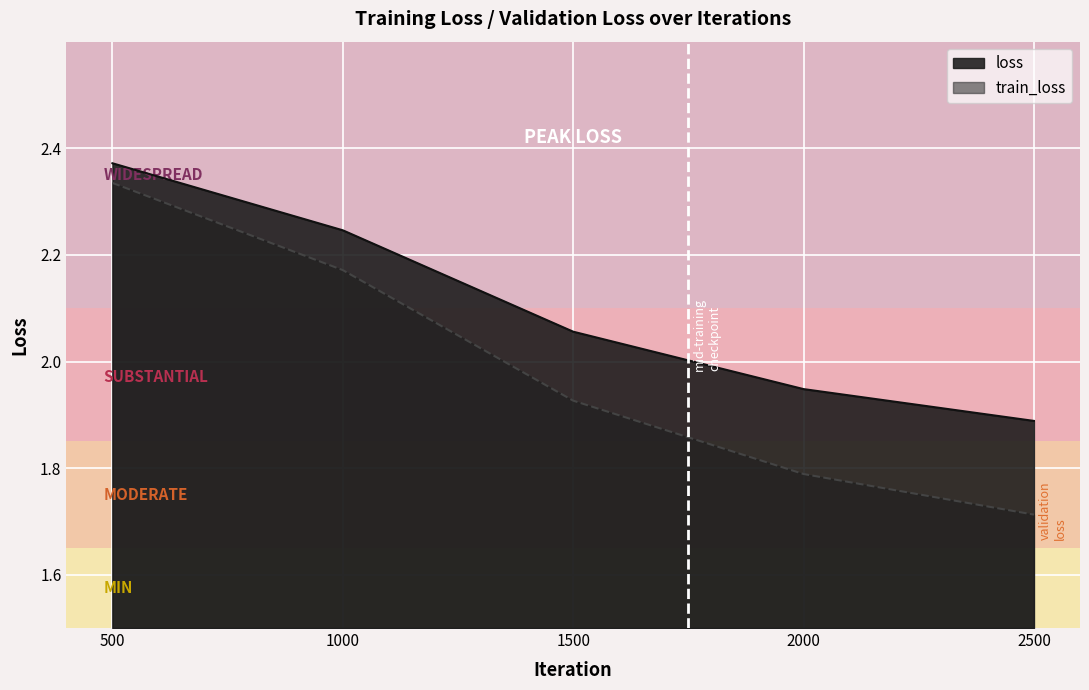

Is the value of train_loss at 1500 greater than the value of loss at 500?

No